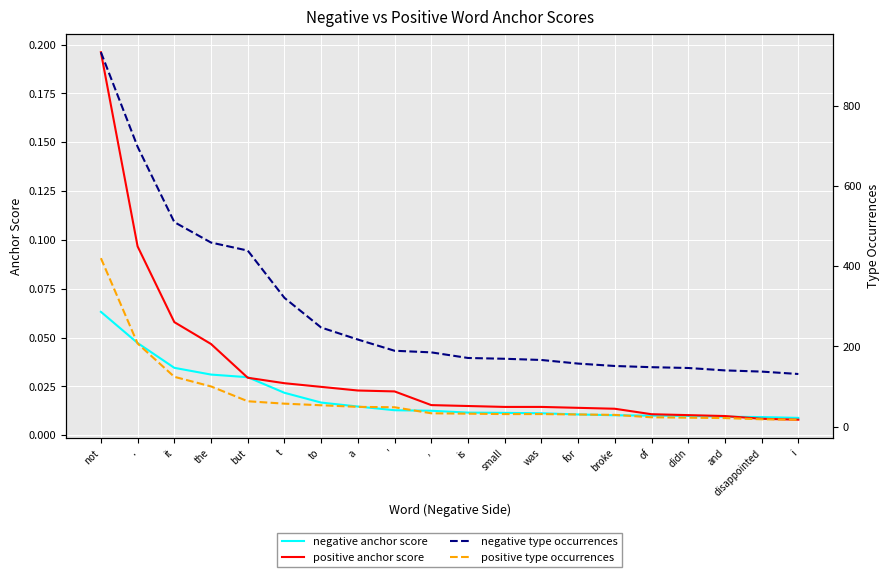

What is the total value across all series at but?

502.1